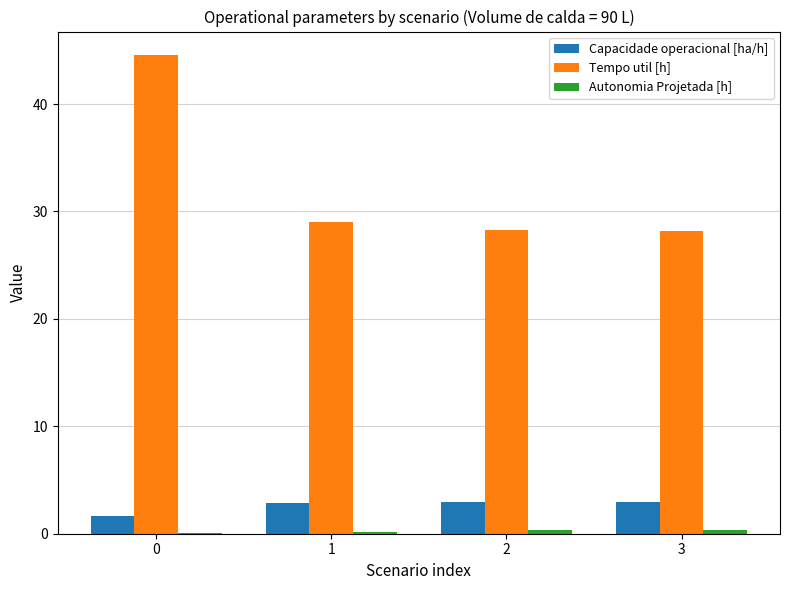

What is the total value across all series at 2?

31.5